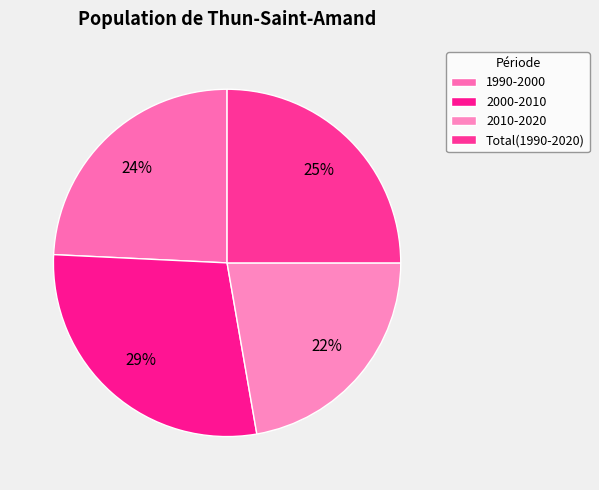

What is the smallest slice in the pie chart?

2010-2020